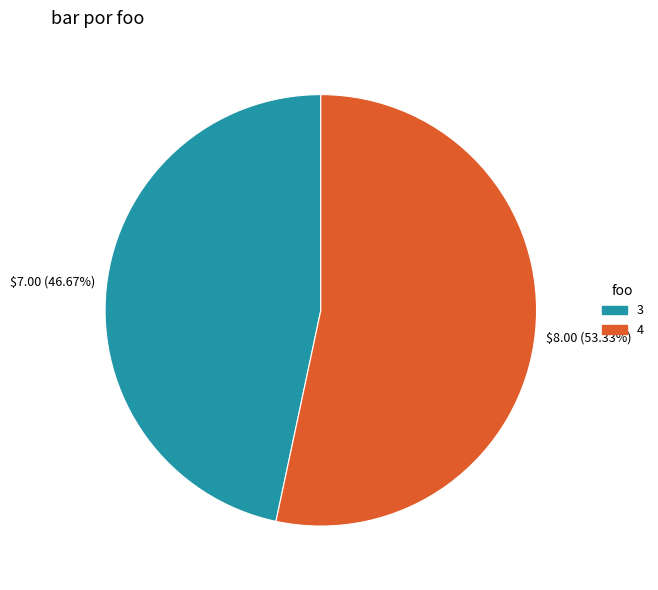

How many slices are in this pie chart?

2